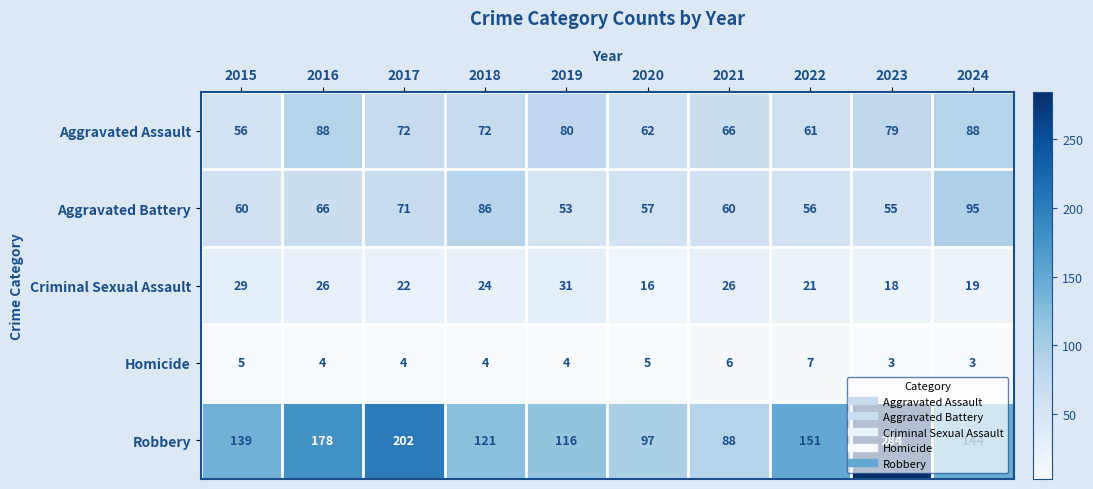

Which category has the highest value across all series?

2023